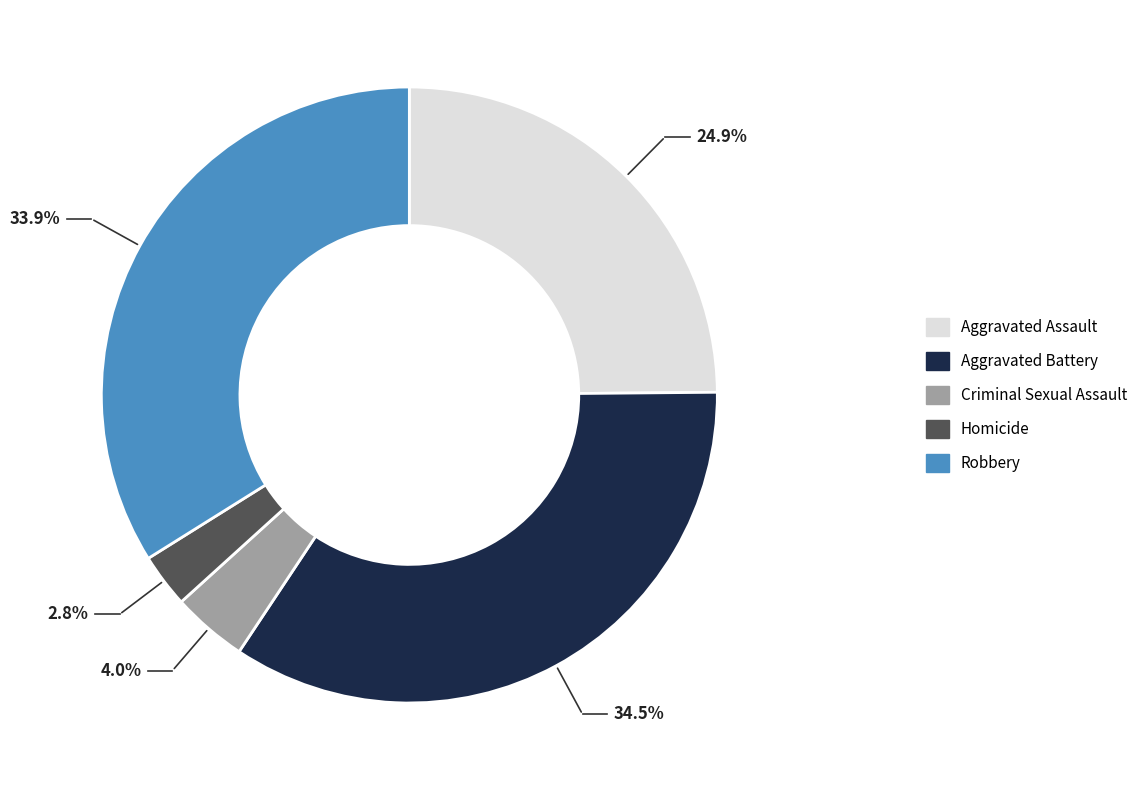

To the nearest percent, what is the difference between the Robbery and Aggravated Battery slice percentages?

1%